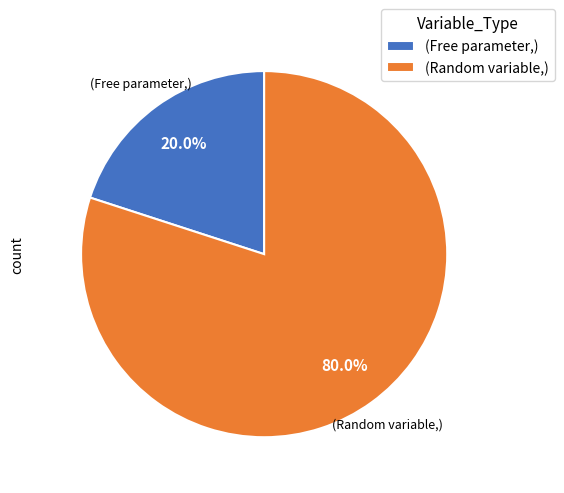

Which category accounts for the majority?

(Random variable,)